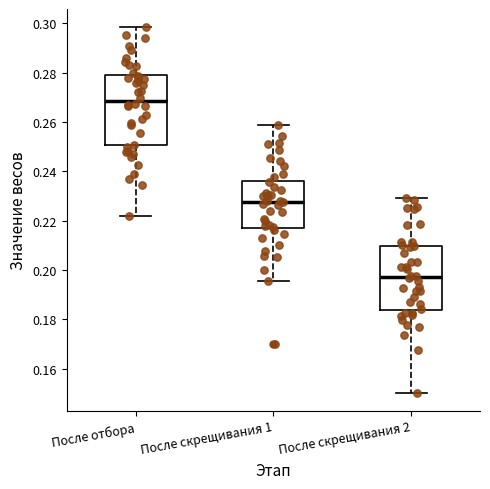

Reading left to right, transcribe this box plot: for each box, give where its median line is, the range the box spans, and where its two whiskers end, as read against the y-axis. The values are not printed on the chart, so give them approximately, as read against the axis.

После отбора: median 0.268, box 0.250 to 0.278, whiskers 0.222 to 0.298
После скрещивания 1: median 0.228, box 0.218 to 0.236, whiskers 0.196 to 0.258
После скрещивания 2: median 0.198, box 0.184 to 0.210, whiskers 0.150 to 0.230